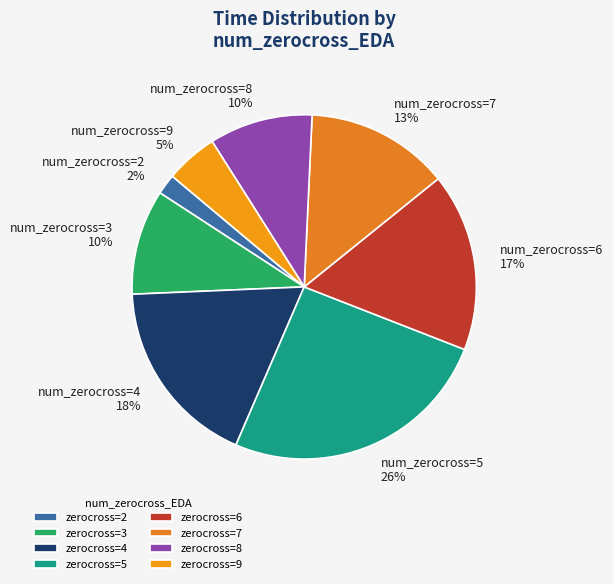

How many segments does this pie chart have?

8